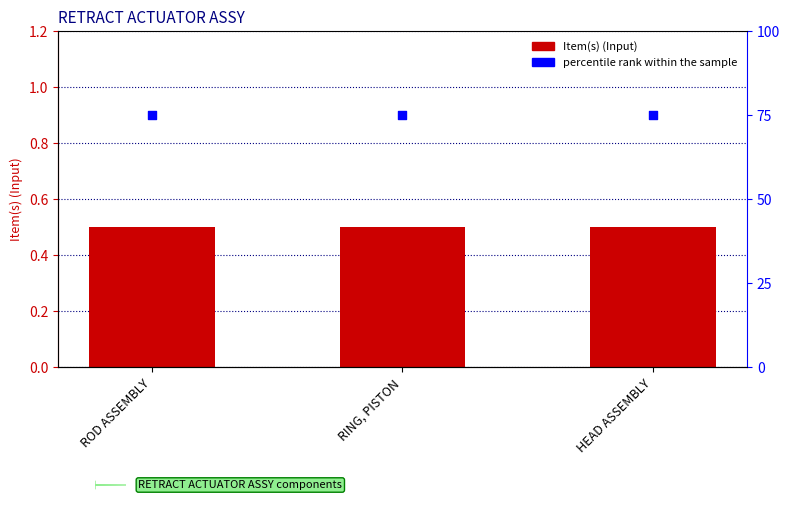

Which series reaches the maximum Y coordinate?

percentile rank within the sample